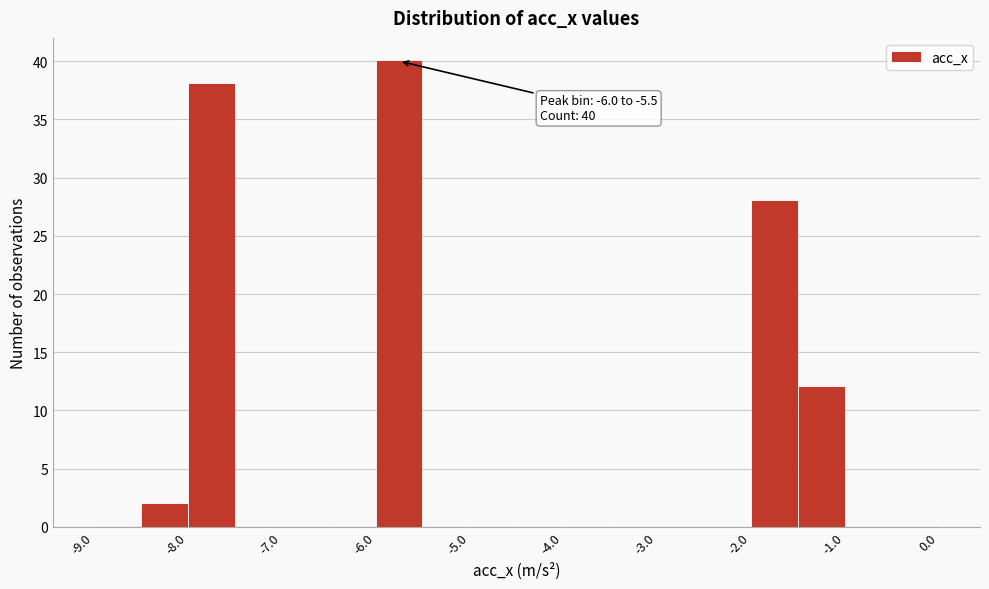

Which range on the x-axis has the tallest bar?

-6.0 to -5.5